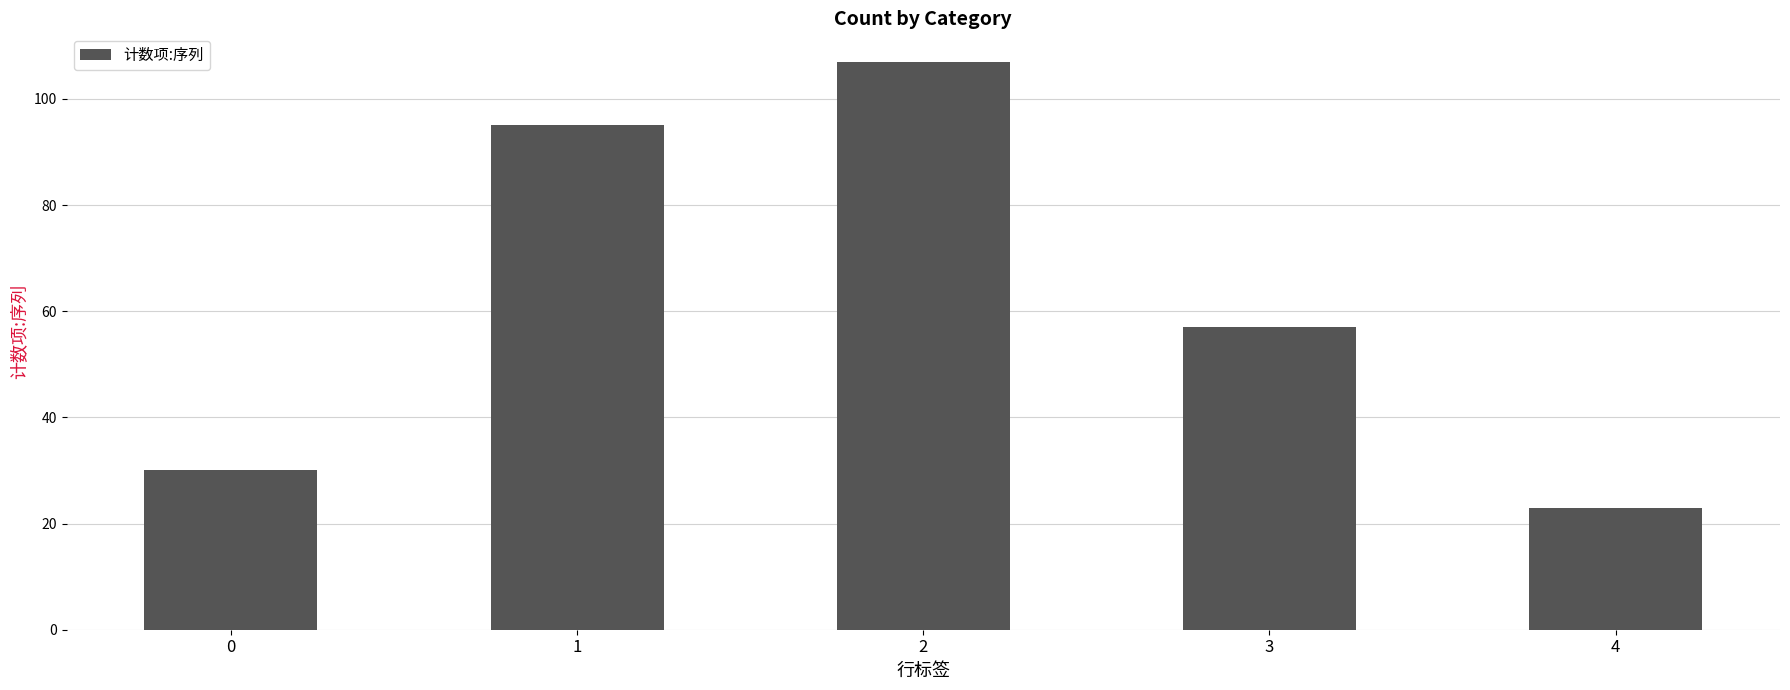

What is the greatest value displayed?

107